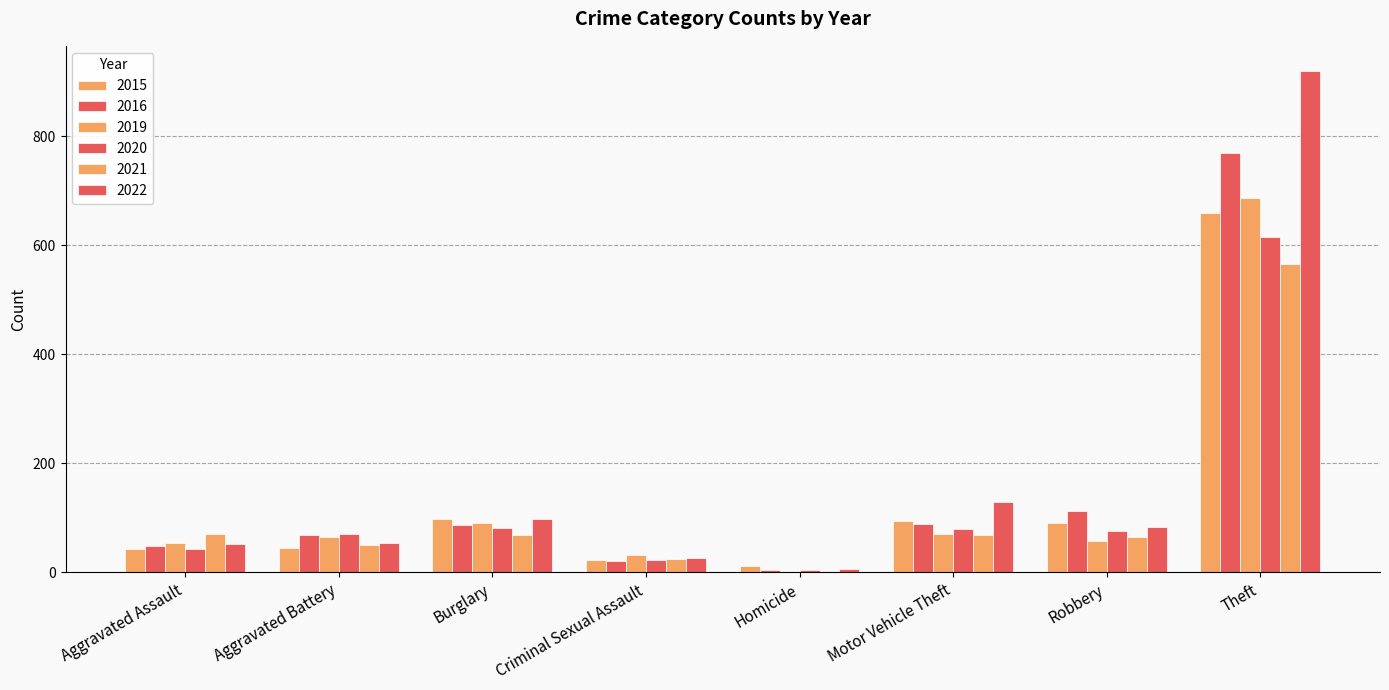

List the labels in order of 2020 value, smallest first.

Homicide, Criminal Sexual Assault, Aggravated Assault, Aggravated Battery, Robbery, Motor Vehicle Theft, Burglary, Theft